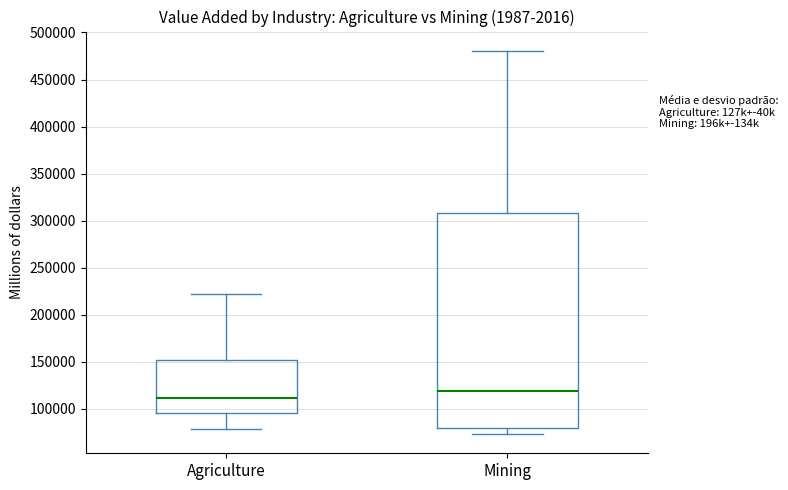

Where is the lower edge of the box for Agriculture on the y-axis? The values are not printed on the chart, so give them approximately, as read against the axis.

95000